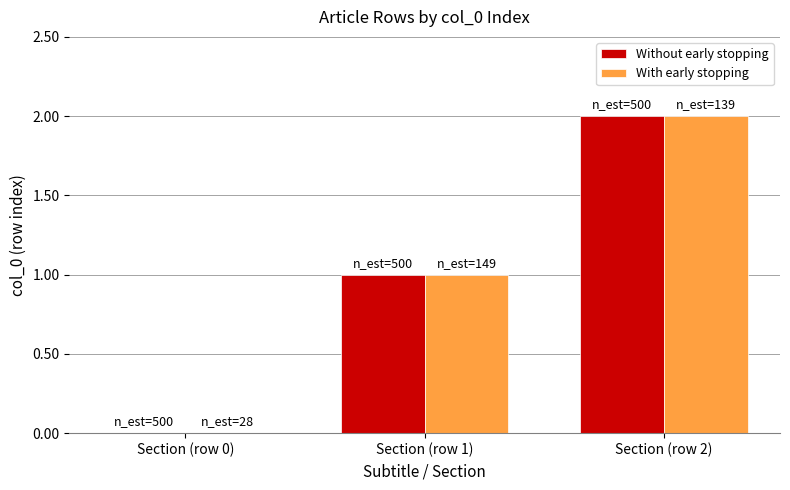

Count the With early stopping values in the range 0 to 2.

3